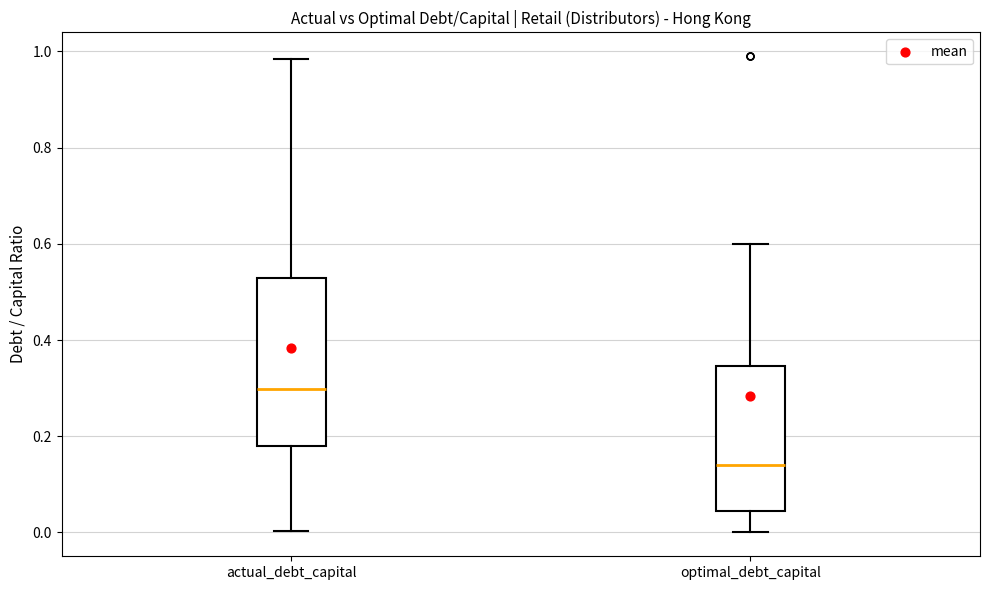

Reading left to right, transcribe this box plot: for each box, give where its median line is, the range the box spans, and where its two whiskers end, as read against the y-axis. The values are not printed on the chart, so give them approximately, as read against the axis.

actual_debt_capital: median 0.30, box 0.18 to 0.52, whiskers 0.00 to 0.98
optimal_debt_capital: median 0.14, box 0.04 to 0.34, whiskers 0.00 to 0.60